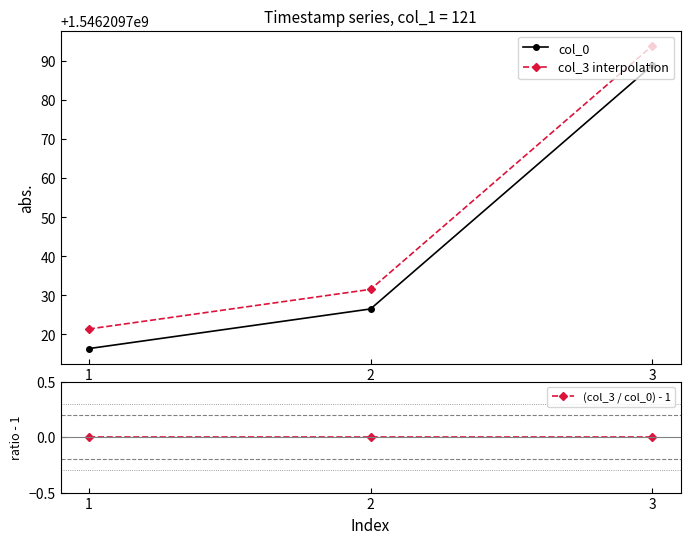

Reading left to right, what are all the values shown in this chart?

col_0: 1546209716.4	1546209726.5	1546209788.9
col_3 interpolation: 1546209721.4	1546209731.5	1546209793.9
(col_3 / col_0) - 1: 0.0	0.0	0.0